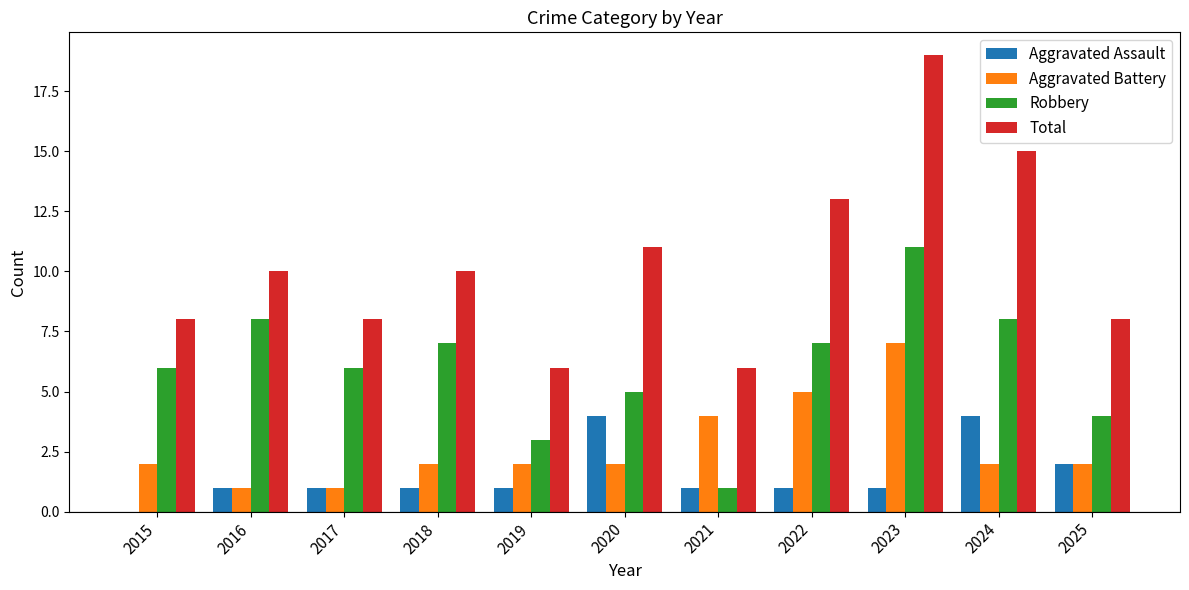

Reading right to left, transcribe all the data shown in this chart.

Aggravated Assault: 2	4	1	1	1	4	1	1	1	1	0
Aggravated Battery: 2	2	7	5	4	2	2	2	1	1	2
Robbery: 4	8	11	7	1	5	3	7	6	8	6
Total: 8	15	19	13	6	11	6	10	8	10	8